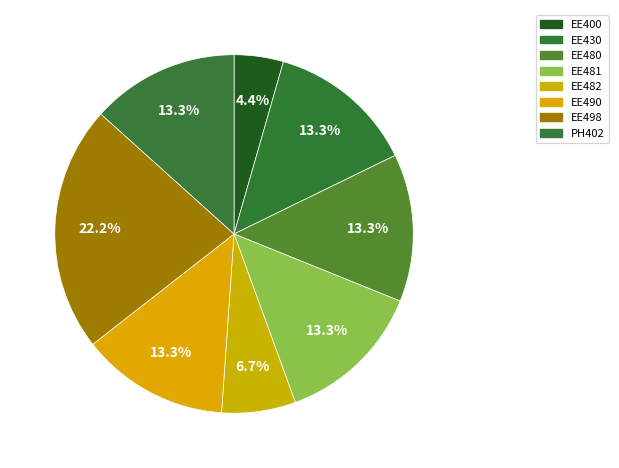

How many slices are in this pie chart?

8